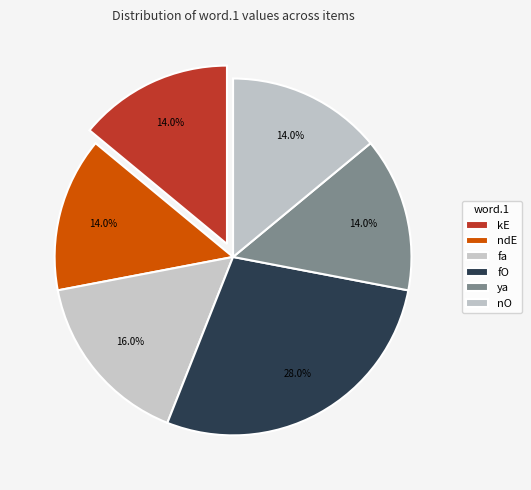

Count the number of slices in the pie.

6